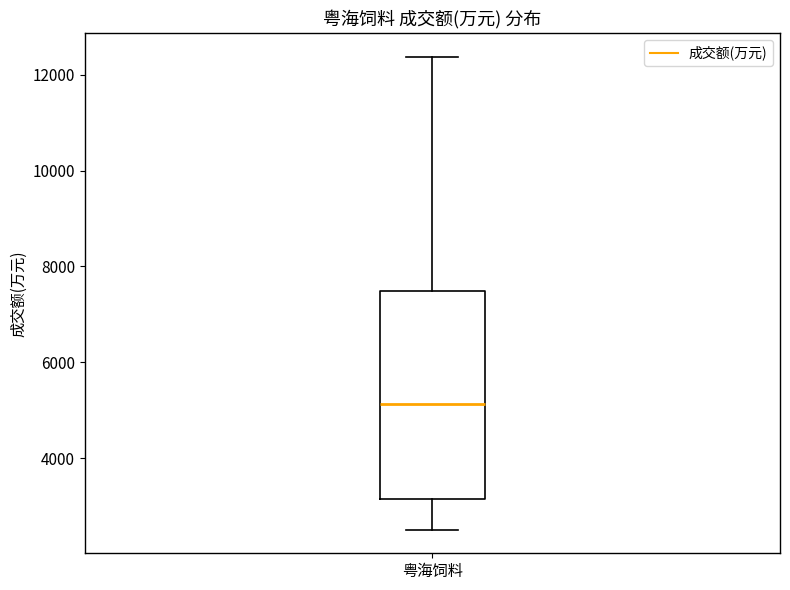

Transcribe this box plot: give where the median line is, the range the box spans, and where the two whiskers end, as read against the y-axis. The values are not printed on the chart, so give them approximately, as read against the axis.

median 5200, box 3200 to 7400, whiskers 2600 to 12400